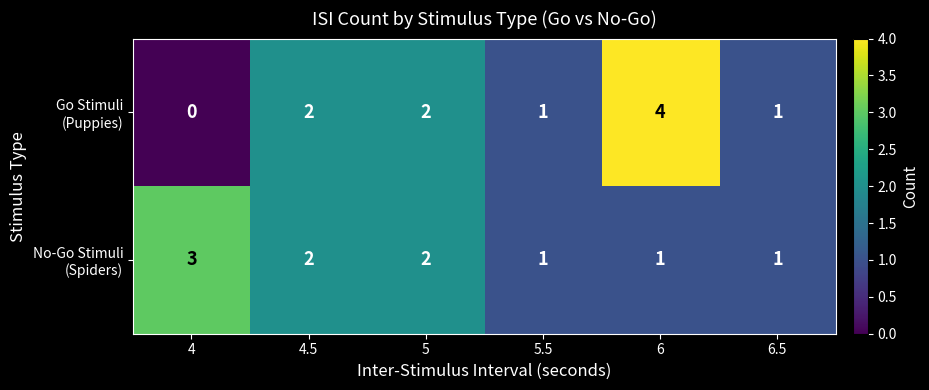

At which category does the chart reach its peak across all series?

6